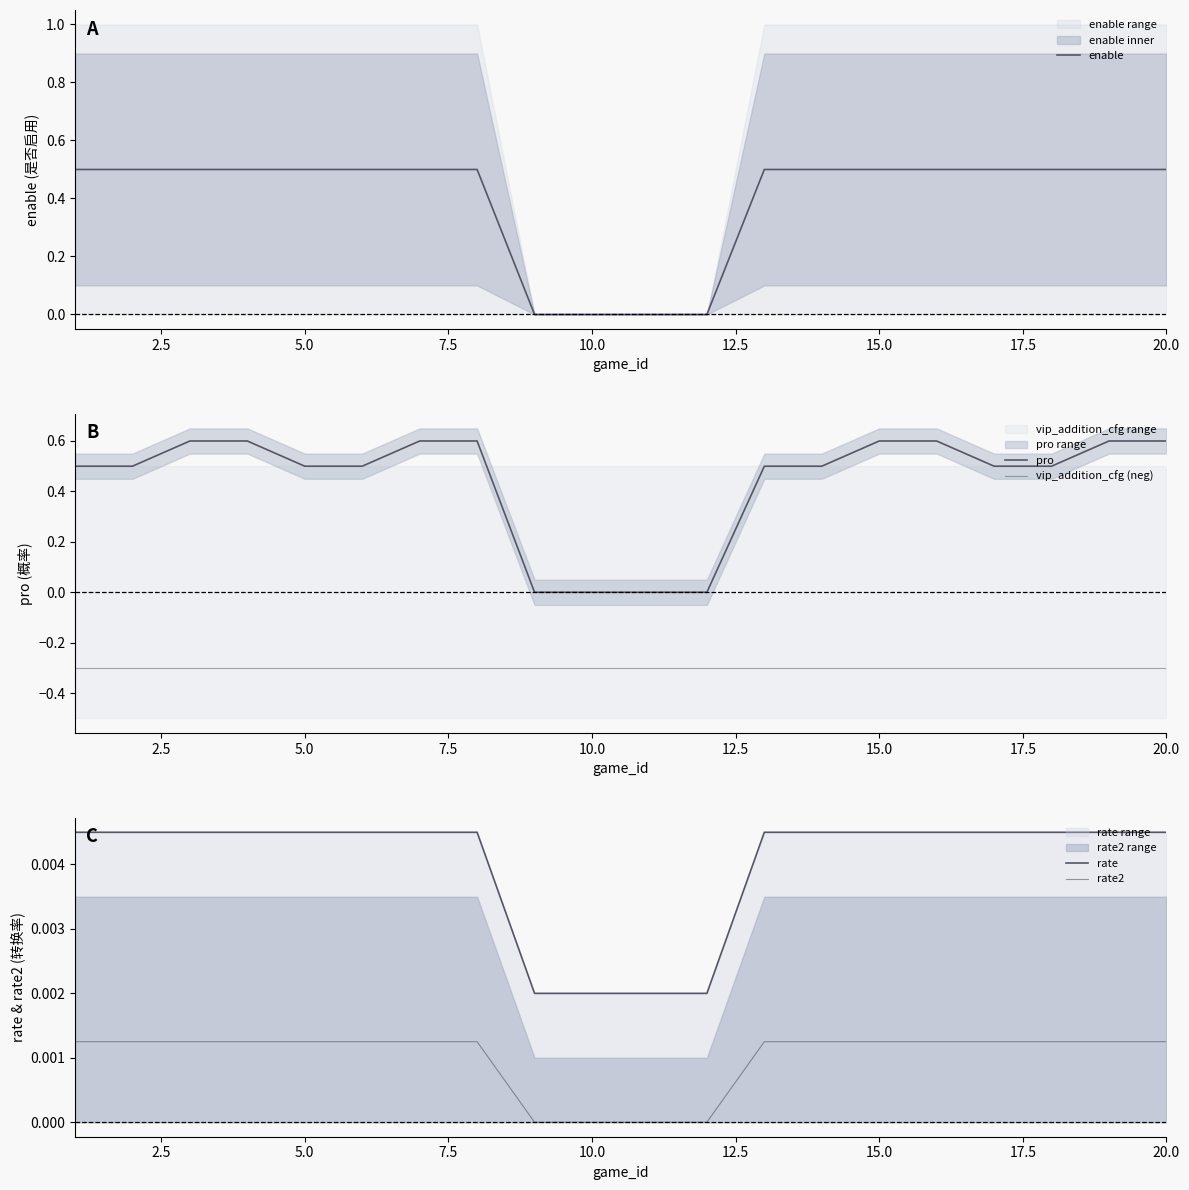

True or false: vip_addition_cfg (neg) and enable cross at least once.

False